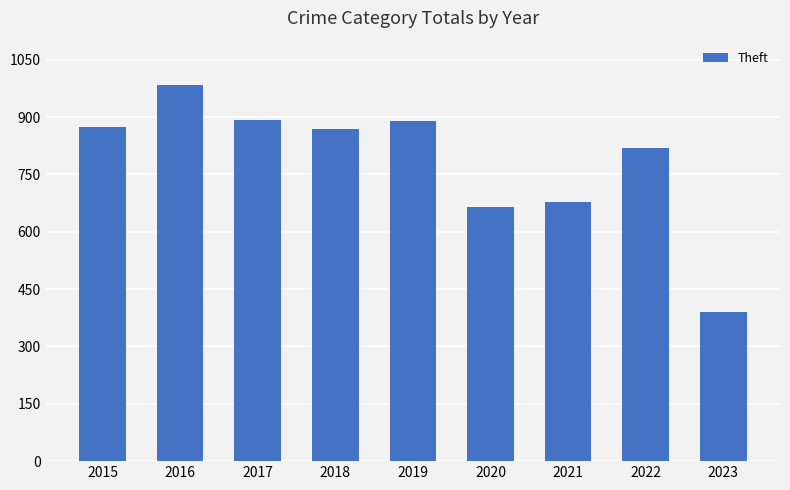

What is the maximum value shown in the chart?

984